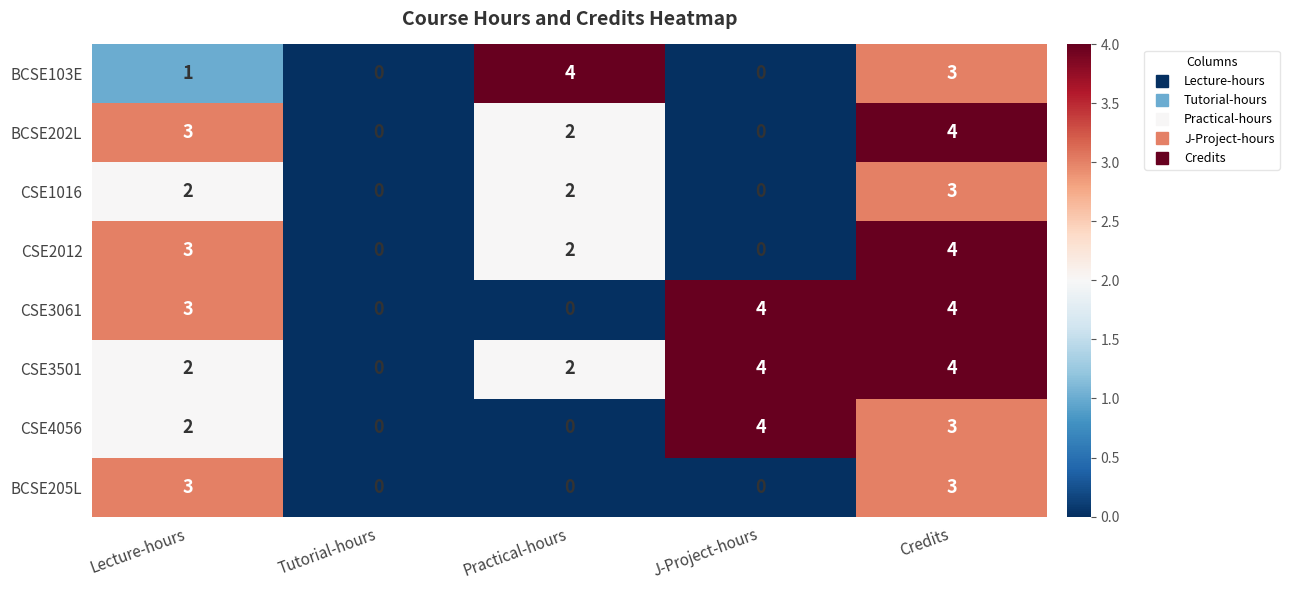

What is the spread (max minus min) of values at Practical-hours?

4